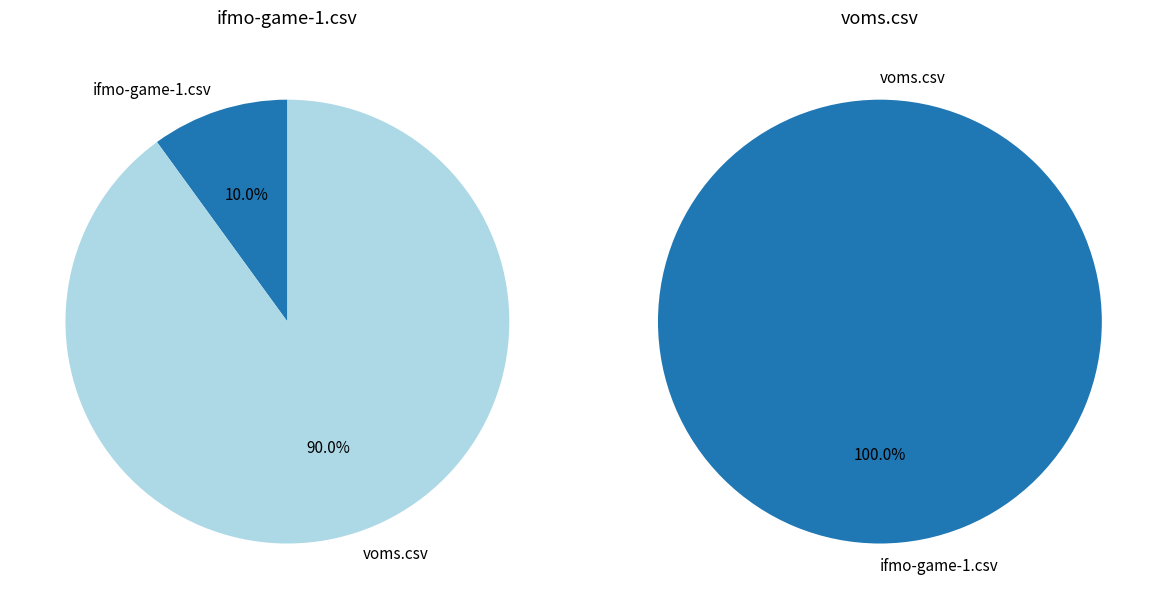

Between ifmo-game-1.csv and voms.csv, which is larger?

voms.csv